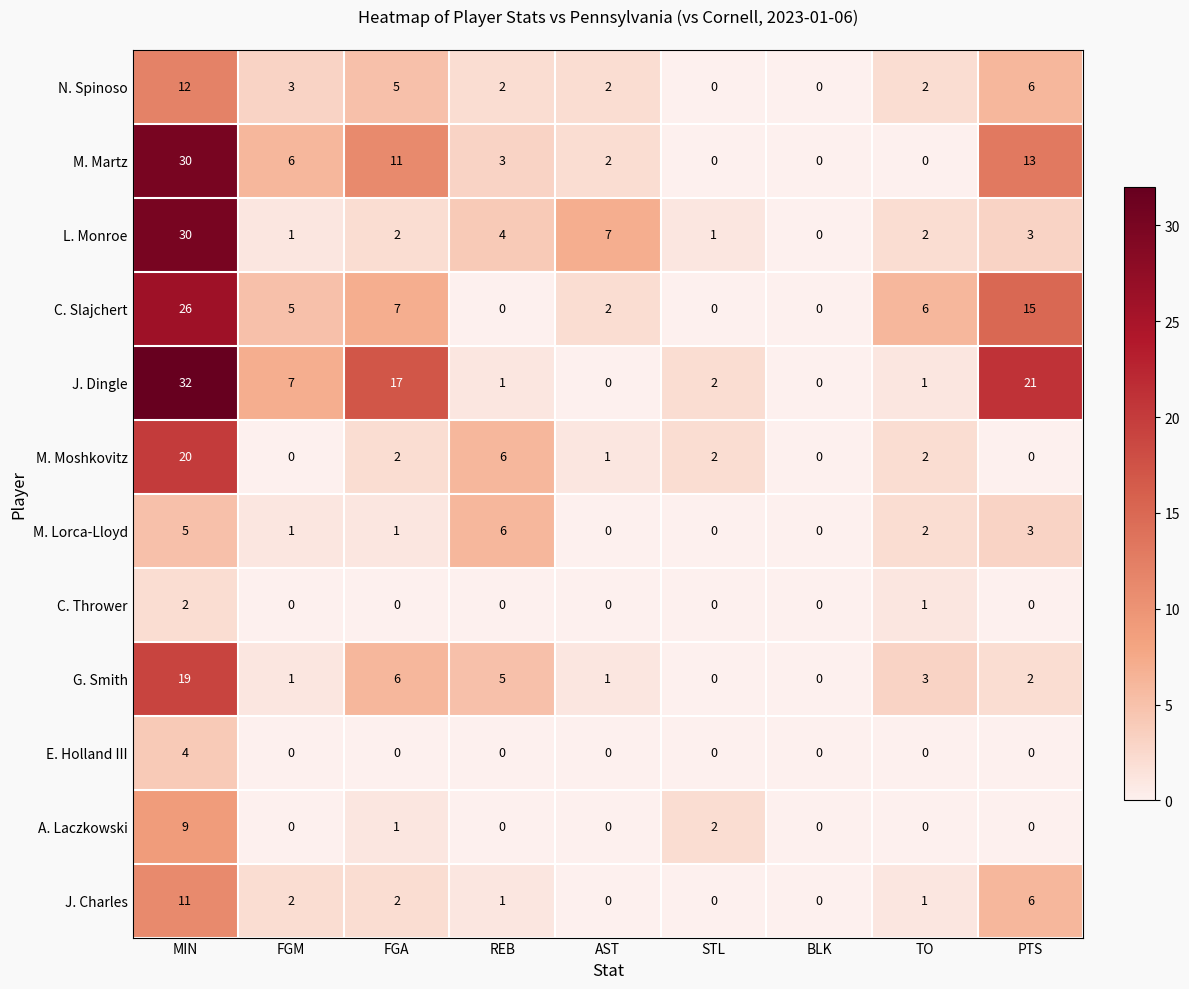

At which category does the chart reach its peak across all series?

MIN